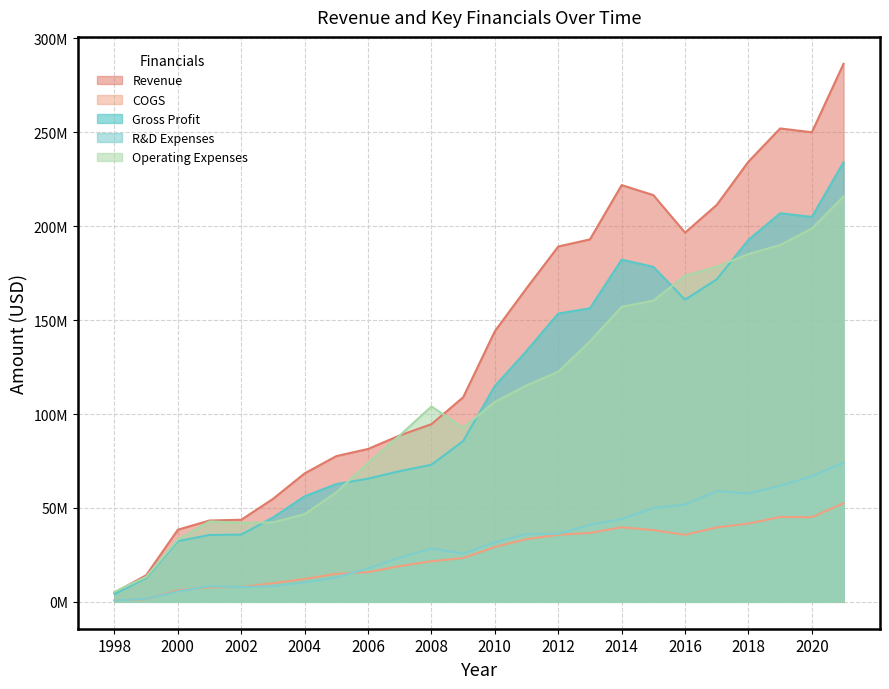

True or false: Revenue and Operating Expenses cross at least once.

True